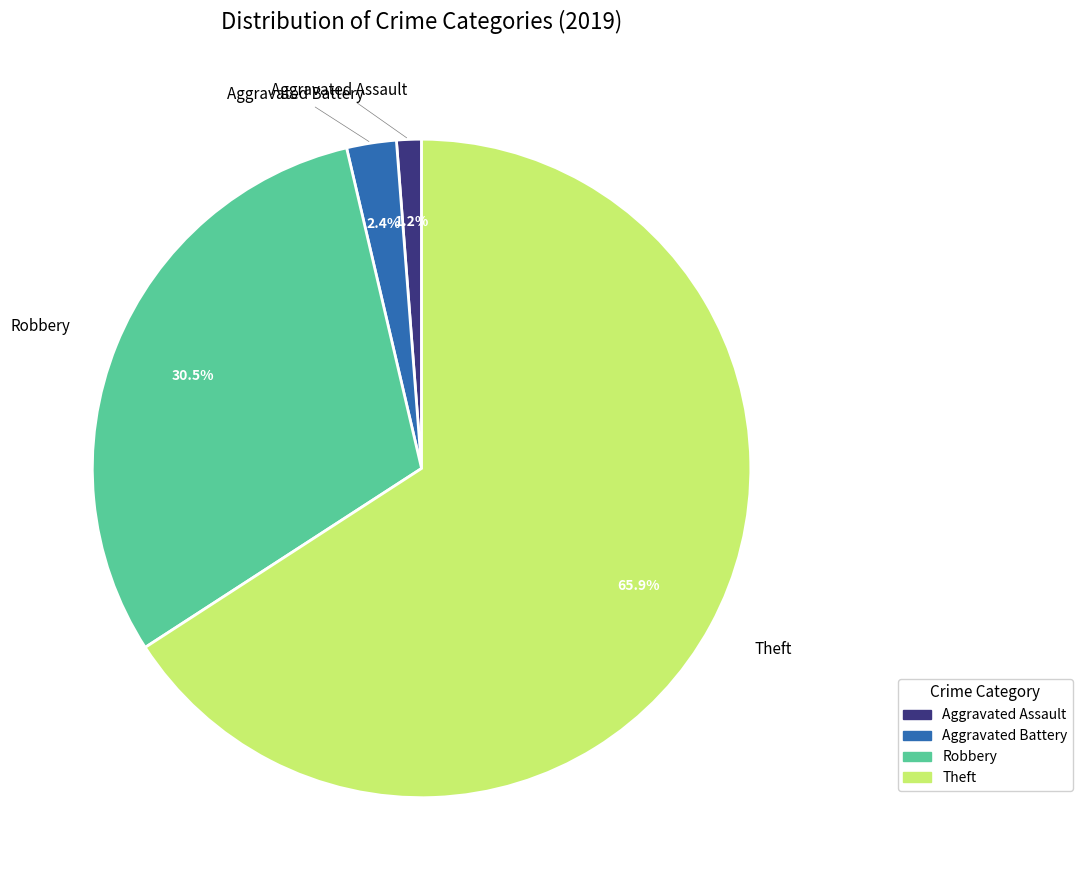

Is there a majority slice in this chart?

Yes